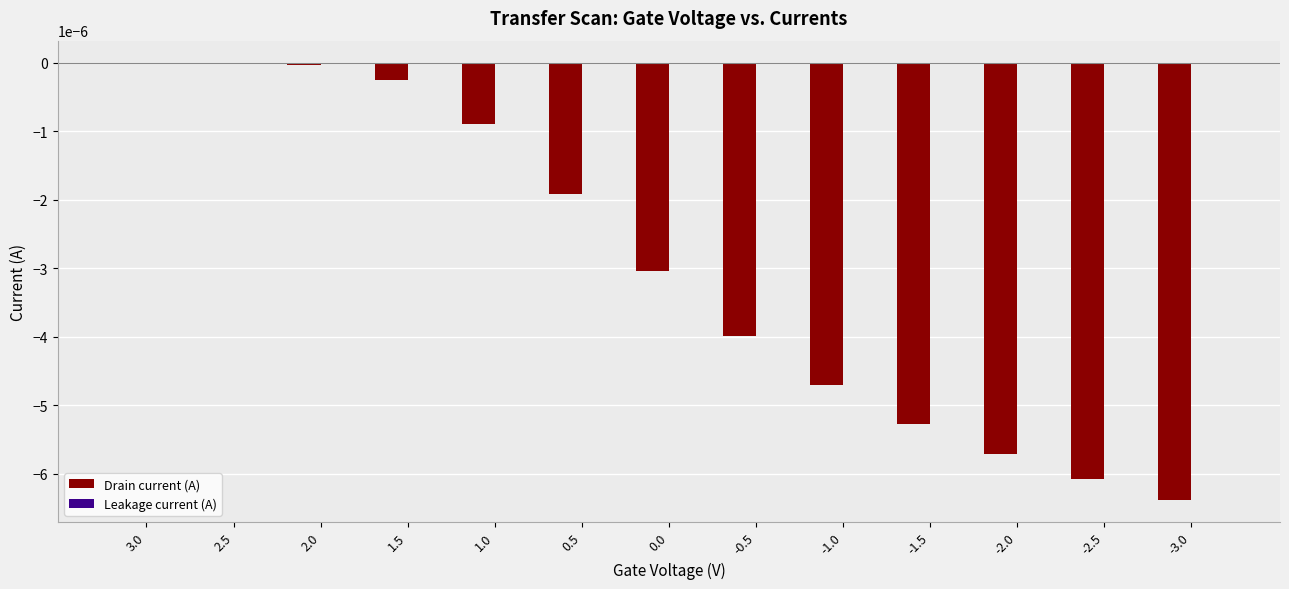

Is it true that Drain current (A) equals -0.0 at -2.5?

True